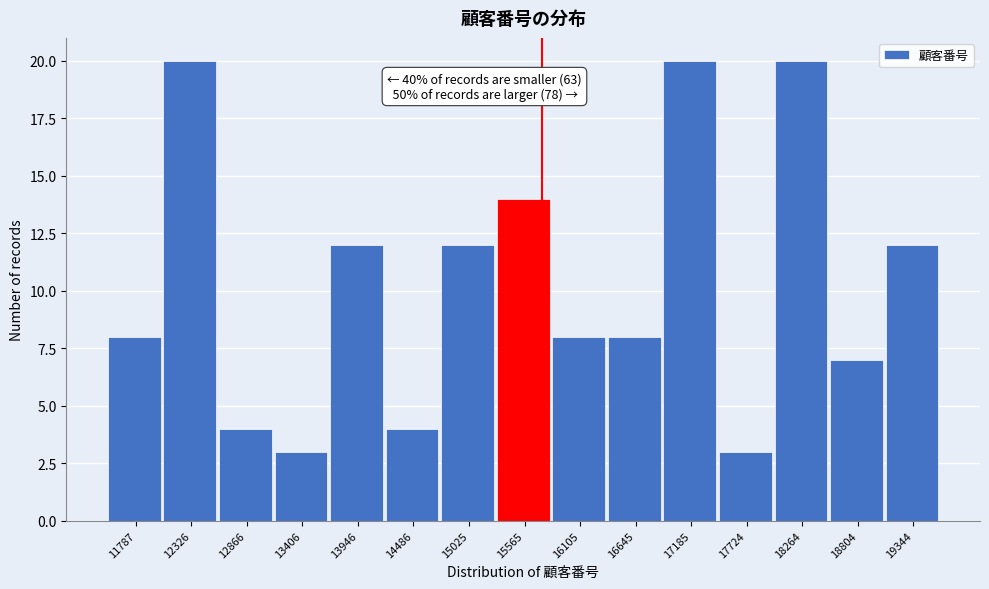

Reading right to left, transcribe all the data shown in this chart.

12	7	20	3	20	8	8	14	12	4	12	3	4	20	8